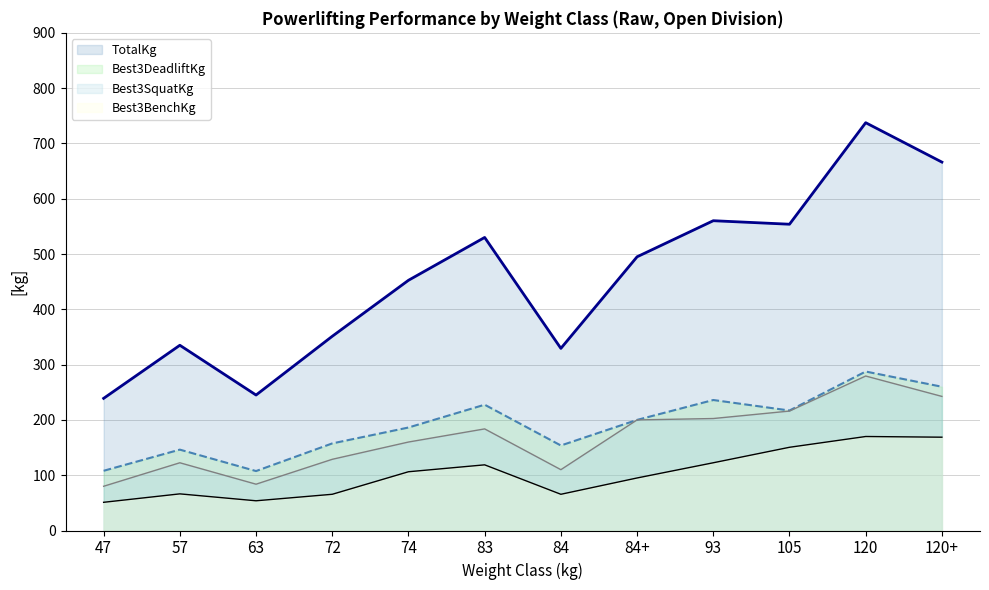

At which category does the chart reach its peak across all series?

120